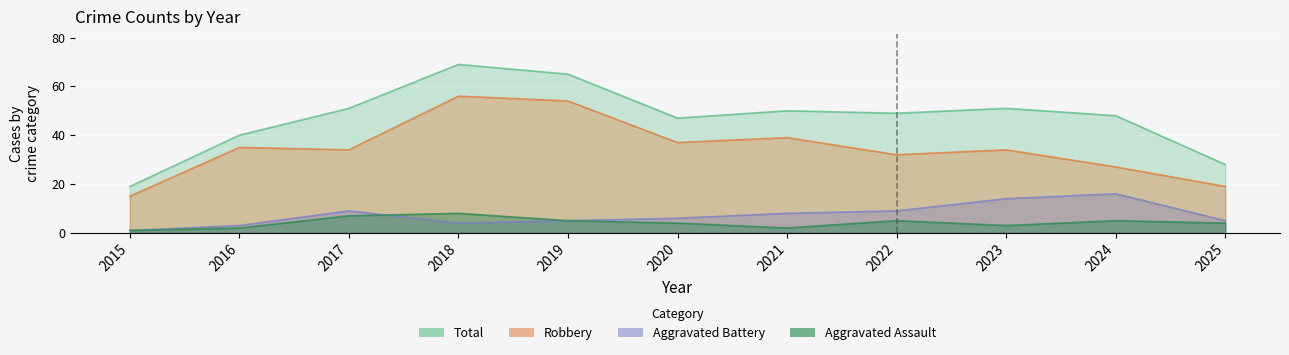

At which category does the chart reach its peak across all series?

2018